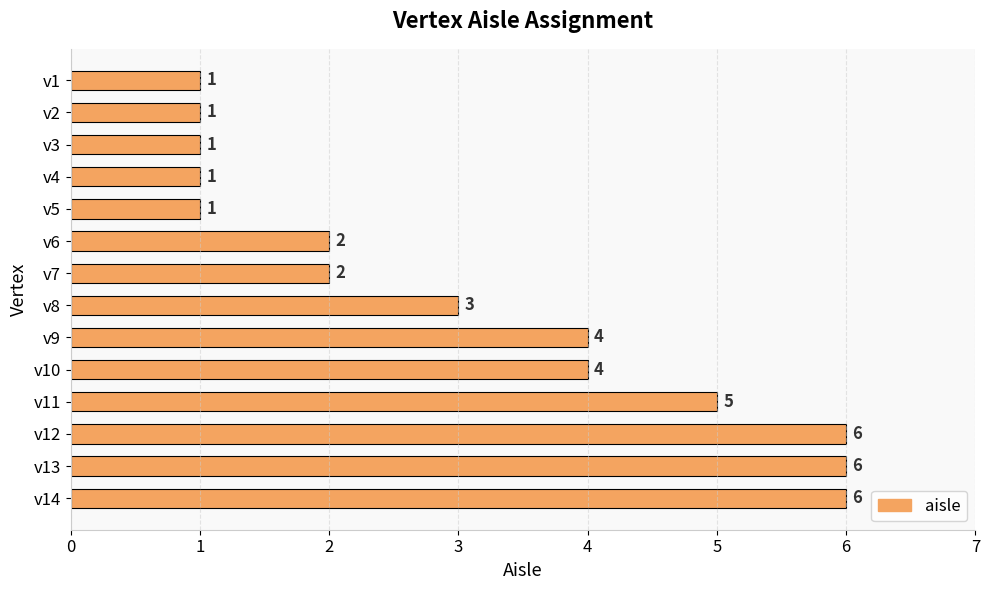

What is the smallest value displayed?

1